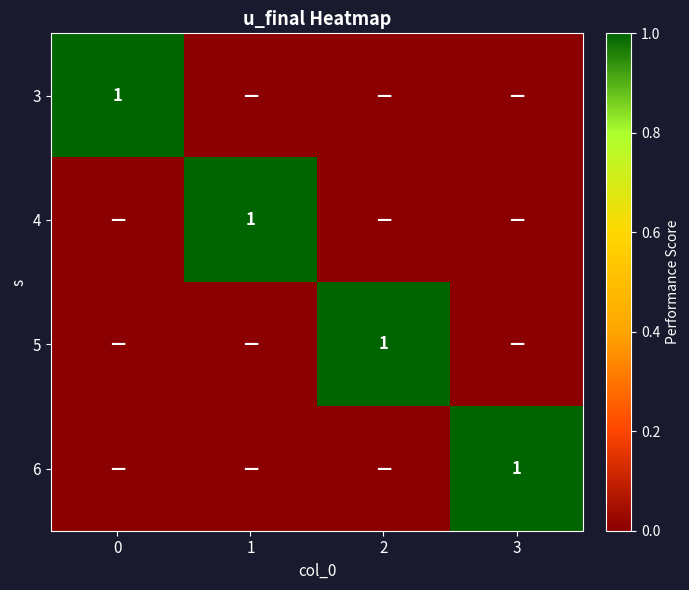

The value of 3 at 3 is 0. True or false?

False